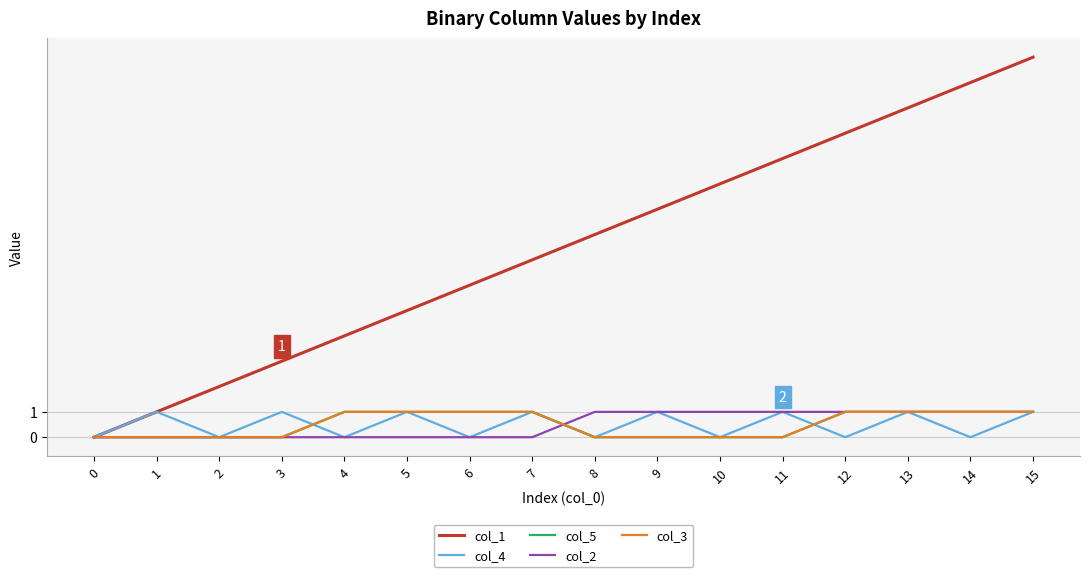

What value does the col_1 series have at 15?

15